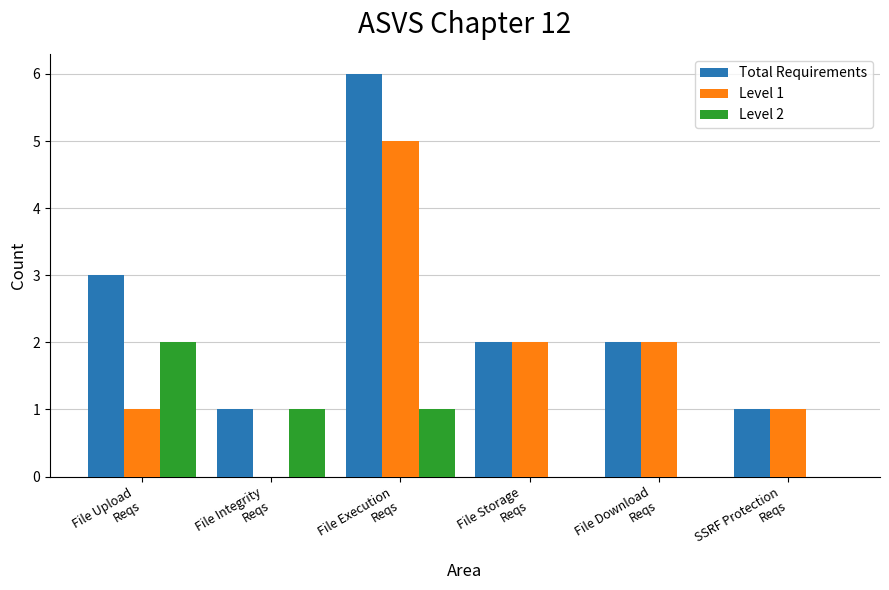

What is the highest value of the Total Requirements series?

6